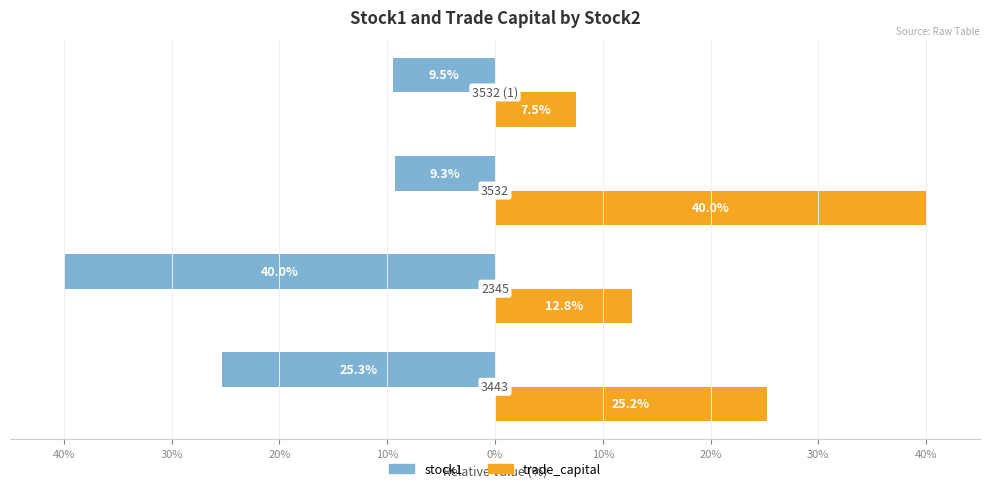

What is the smallest value displayed?

-40.0